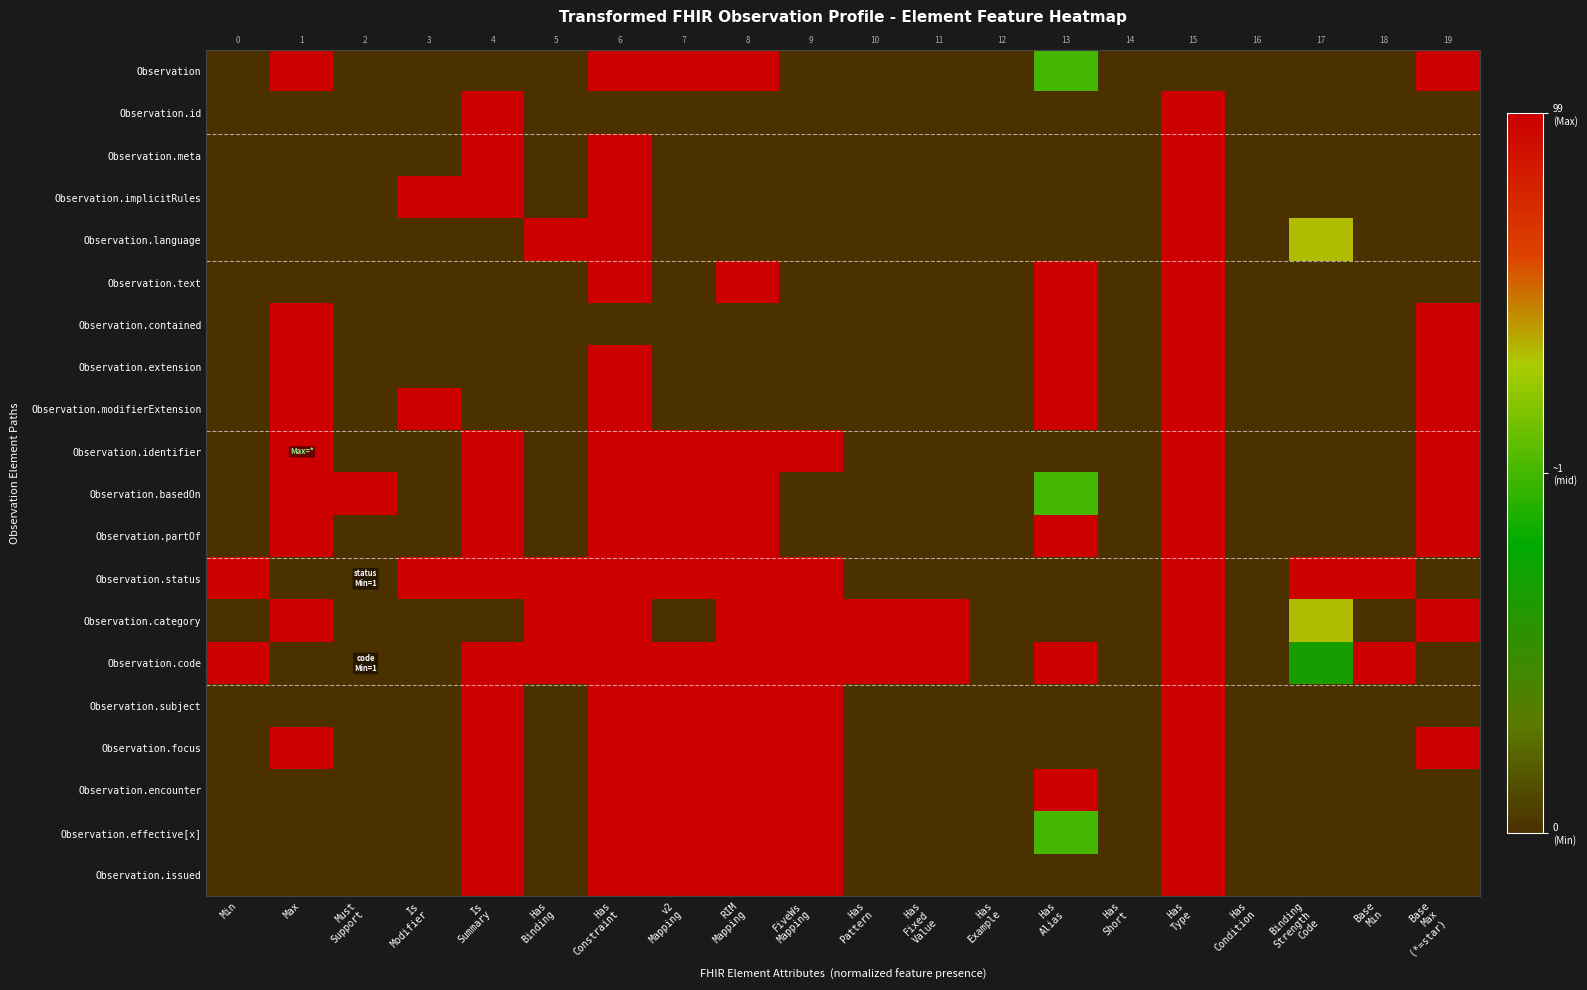

What is the sum of all Observation.identifier values?

8.0